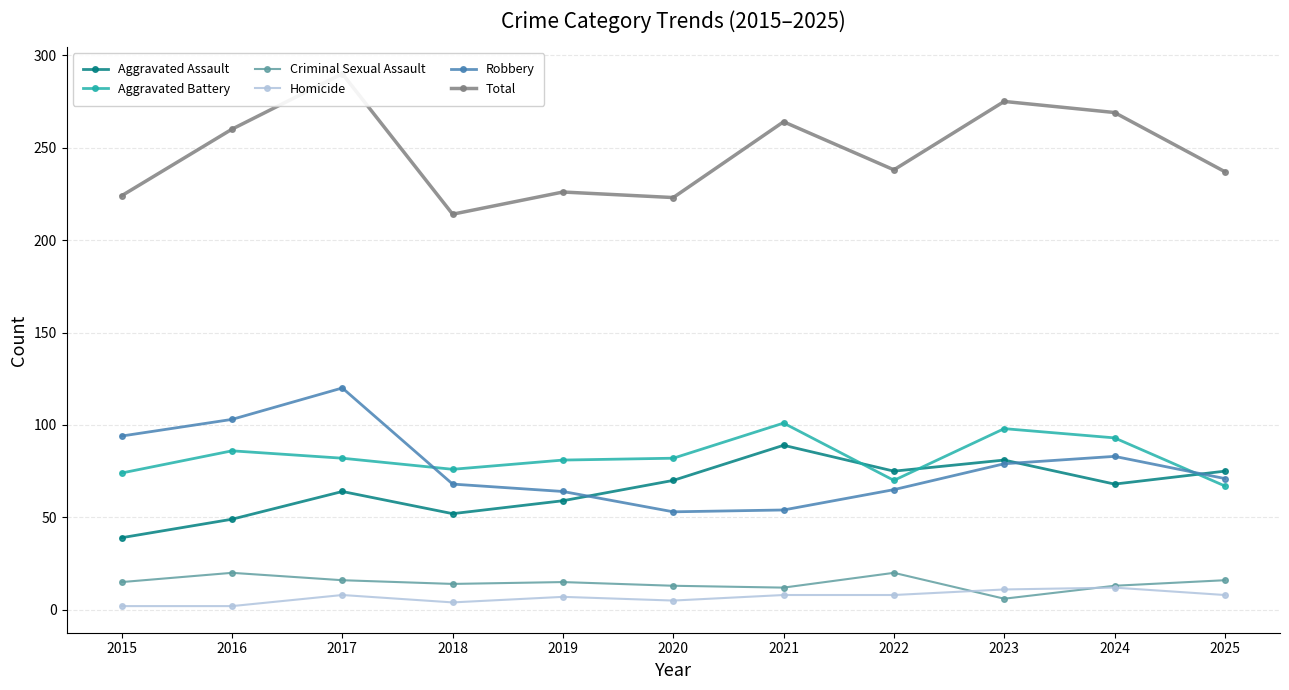

Is the value of Robbery at 2016 greater than the value of Homicide at 2018?

Yes